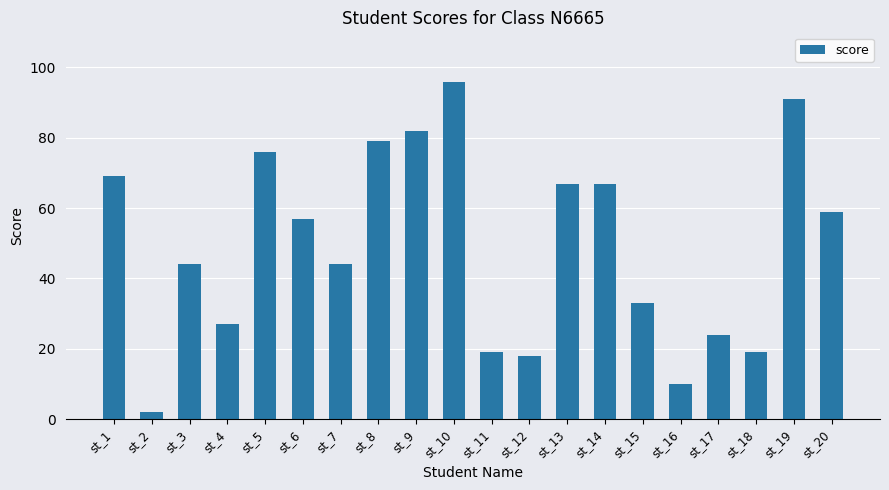

Which category has the highest value across all series?

st_10